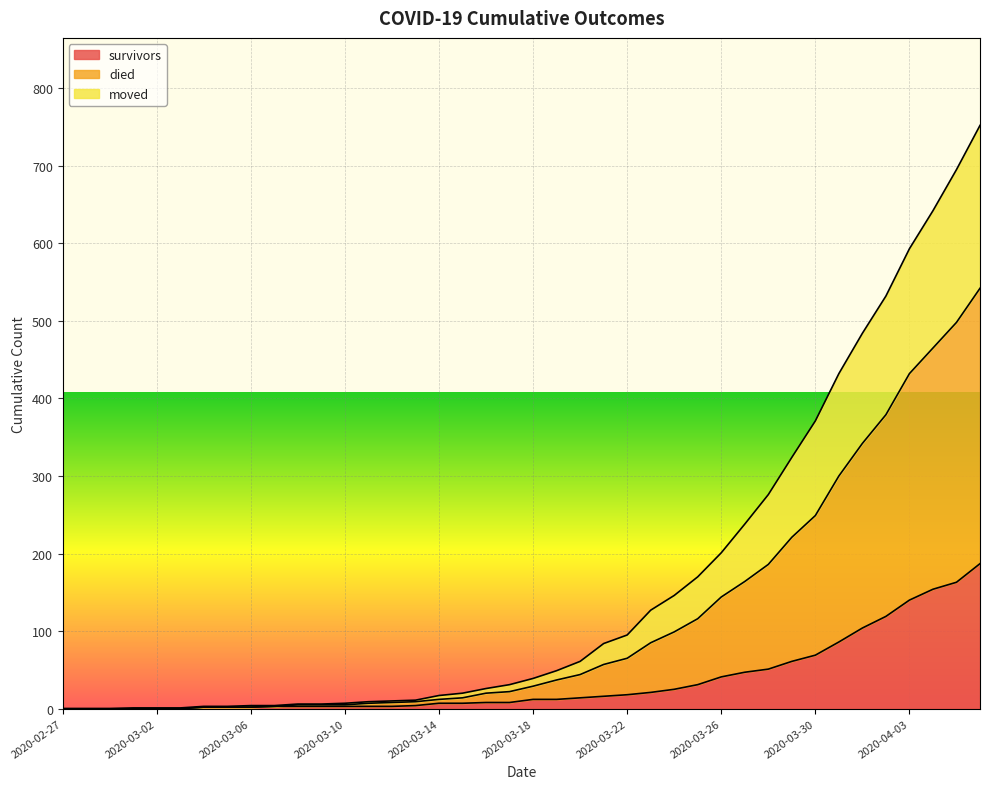

Which label corresponds to the largest value in the chart?

2020-04-06